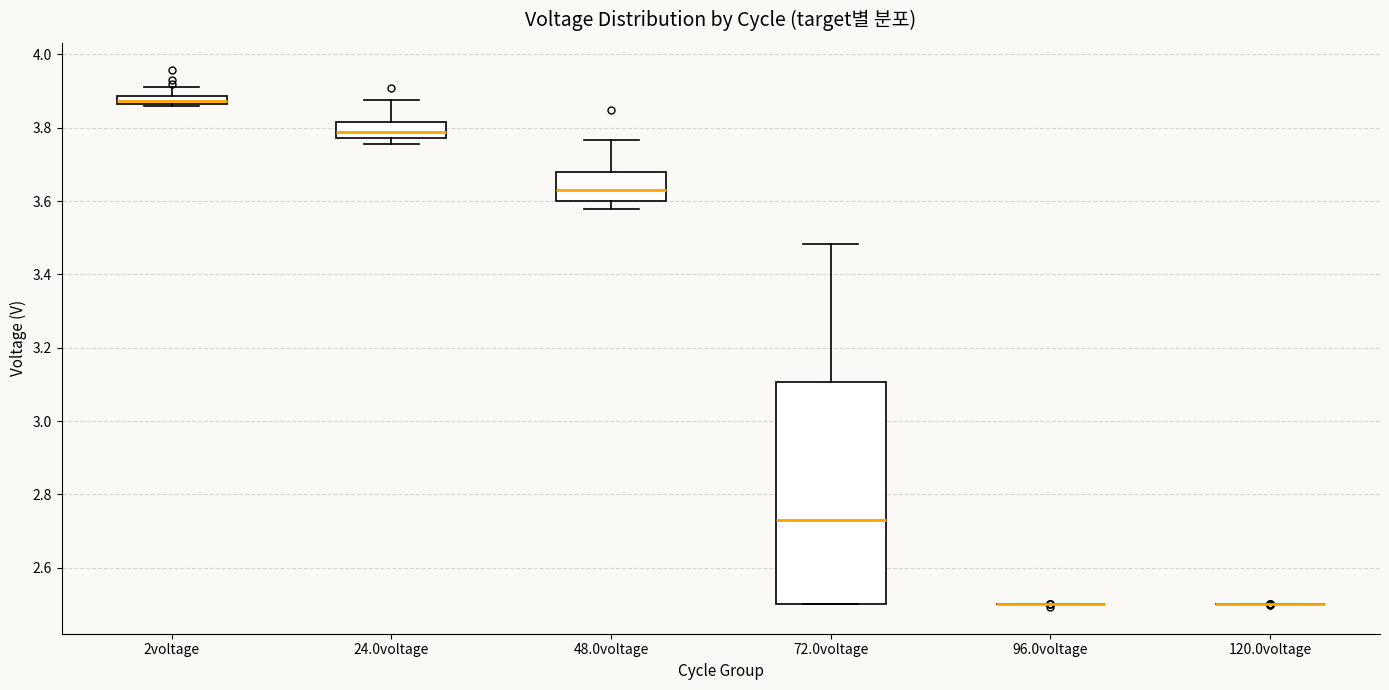

Which box is the tallest, from its lower edge to its upper edge?

72.0voltage